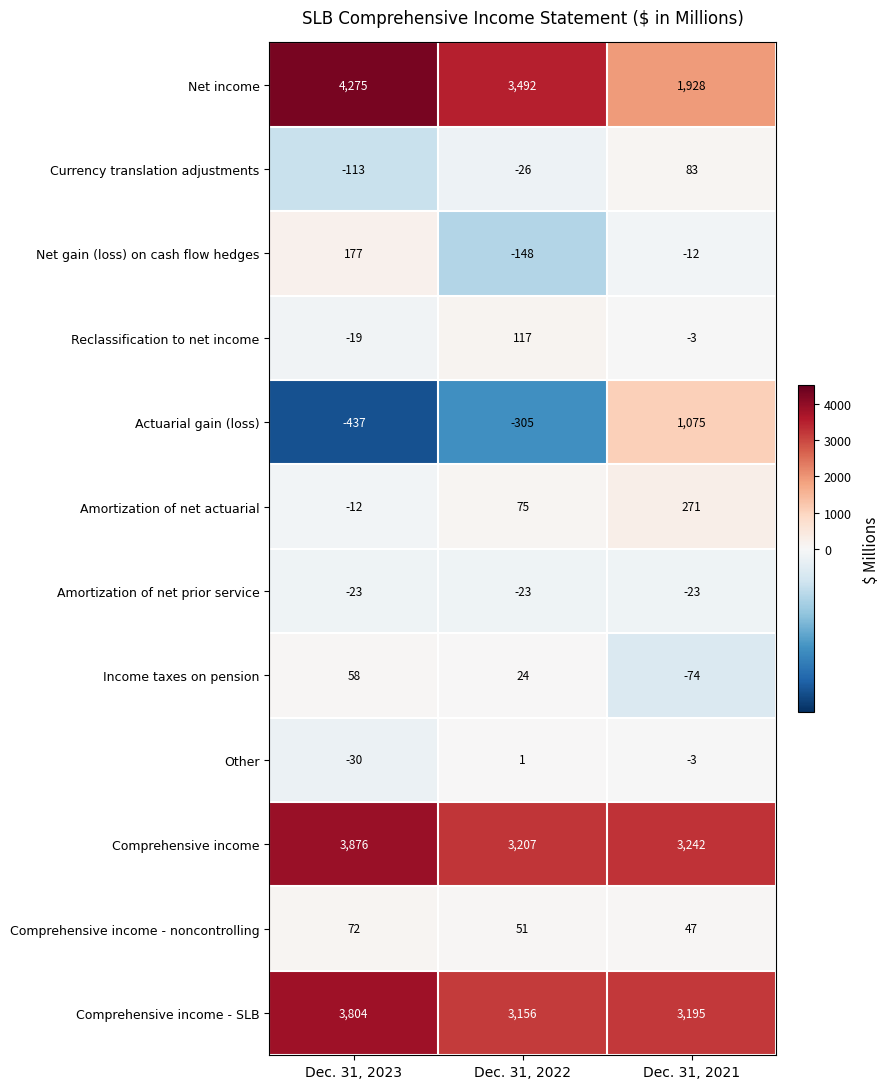

Which series has the largest range (max minus min)?

Net income